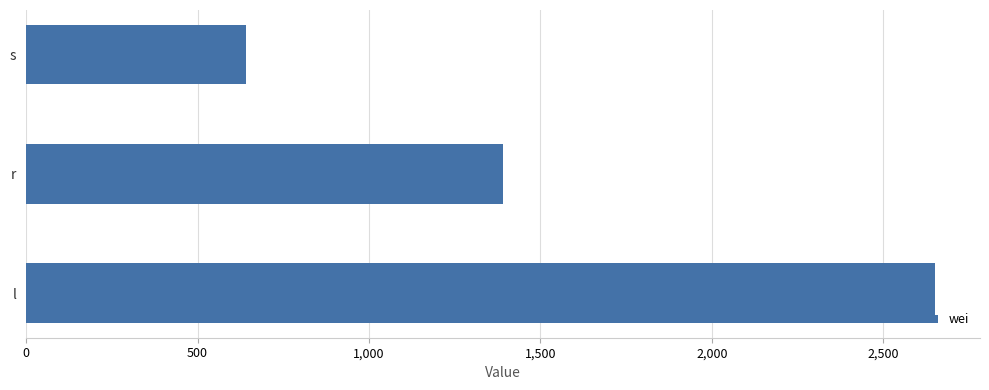

How many data points are above 1390?

2